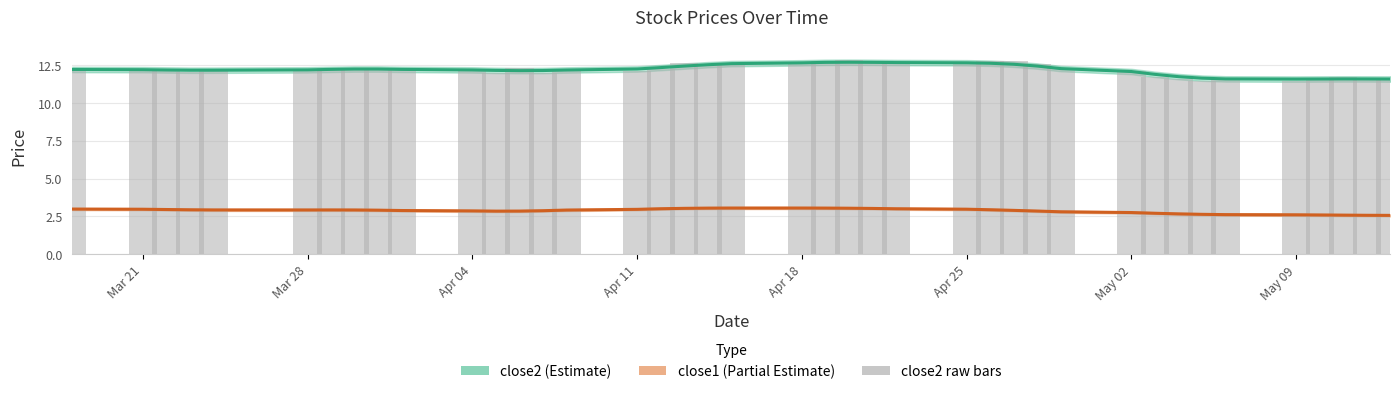

Reading left to right, extract all data points from this chart.

close2: 12.2	12.2	12.2	12.1	12.1	12.2	12.2	12.2	12.2	12.2	12.2	12.1	12.1	12.1	12.2	12.2	12.3	12.4	12.5	12.6	12.6	12.7	12.7	12.7	12.7	12.6	12.6	12.5	12.4	12.3	12.1	11.9	11.7	11.6	11.6	11.6	11.6	11.6	11.6	11.6
close1: 3.0	3.0	3.0	2.9	2.9	2.9	2.9	2.9	2.9	2.9	2.9	2.9	2.9	2.9	2.9	3.0	3.0	3.0	3.1	3.1	3.1	3.1	3.0	3.0	3.0	3.0	2.9	2.9	2.9	2.8	2.8	2.7	2.7	2.6	2.6	2.6	2.6	2.6	2.6	2.6
close2 raw: 12.2	12.2	12.3	12.0	12.1	12.1	12.3	12.3	12.3	12.3	12.1	12.0	12.3	12.0	12.1	12.1	12.2	12.6	12.5	12.5	12.7	12.8	12.8	12.6	12.6	12.6	12.7	12.8	12.6	12.3	12.1	11.7	11.6	11.4	11.6	11.4	11.6	11.7	11.6	11.5